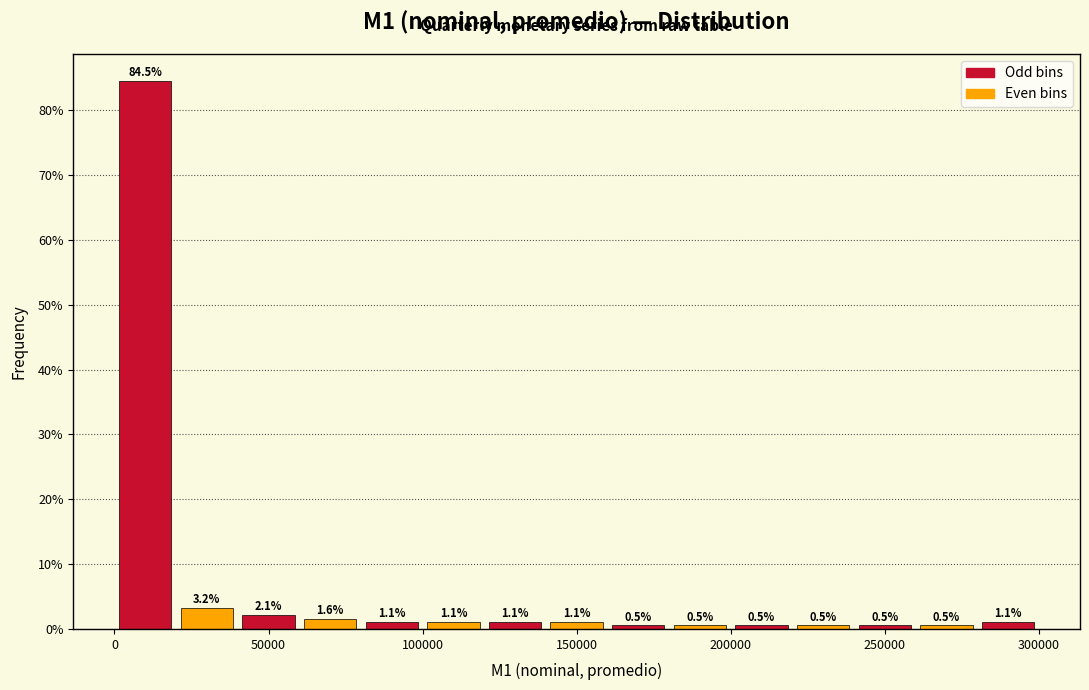

How tall is the bar that spans 140000 to 160000 on the x-axis?

1.1